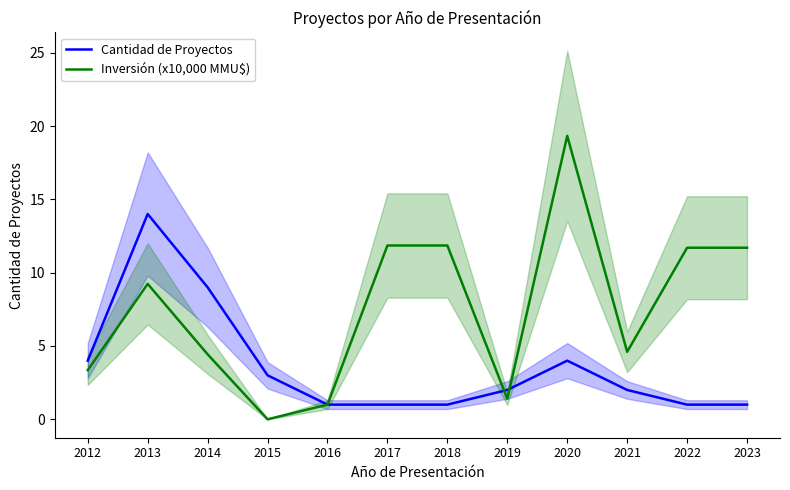

At 2014, list the series in order from smallest to largest.

Inversión (x10,000 MMU$), Cantidad de Proyectos